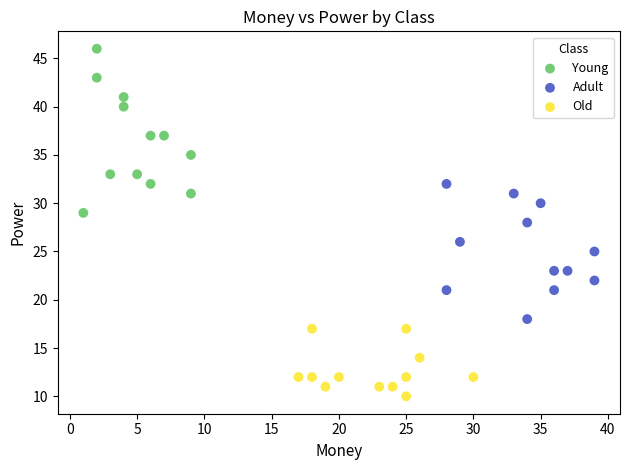

What are all the series names shown in the legend?

Young, Adult, Old